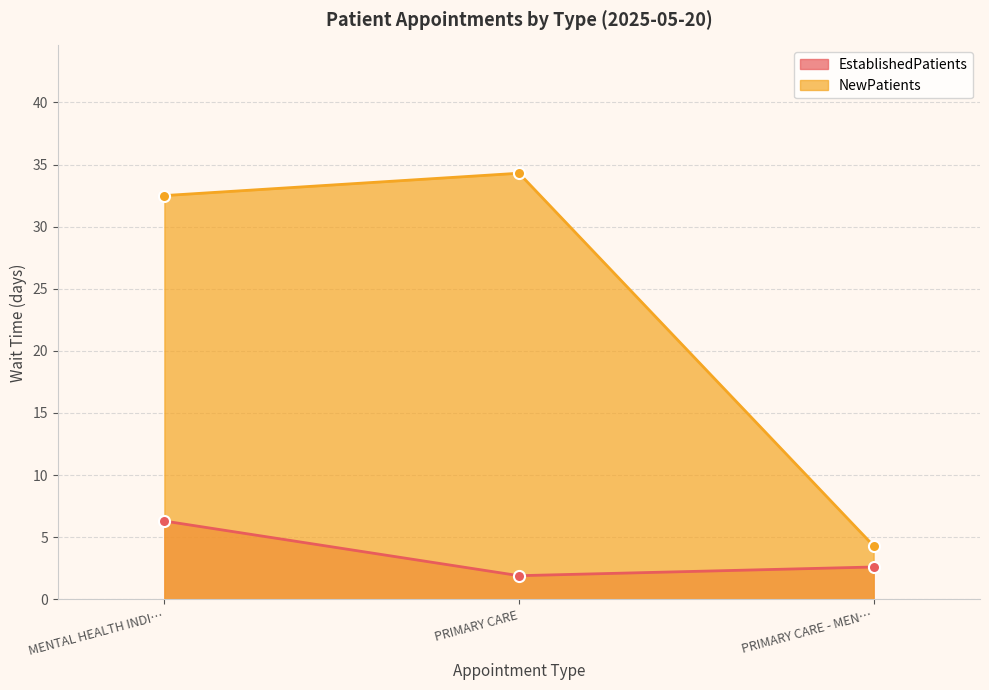

What is the difference between the highest and lowest values at PRIMARY CARE - MEN…?

1.7